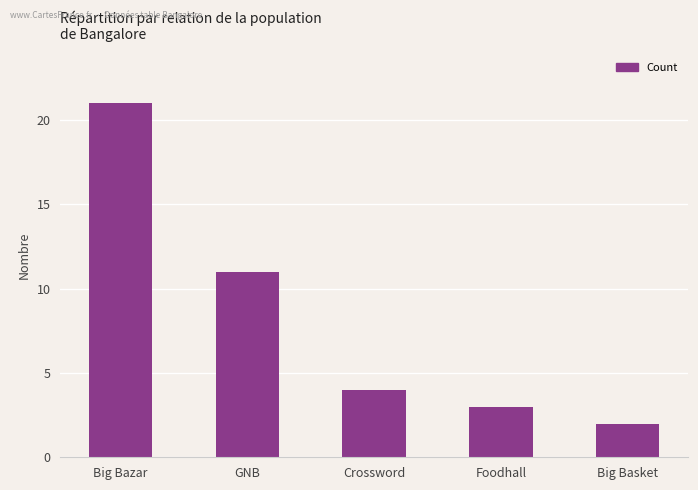

Which category has the highest value across all series?

Big Bazar